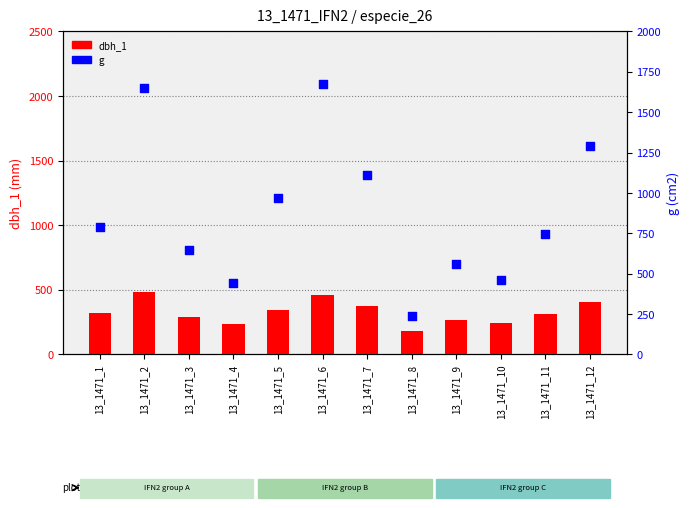

Which series has the widest spread of Y values?

g